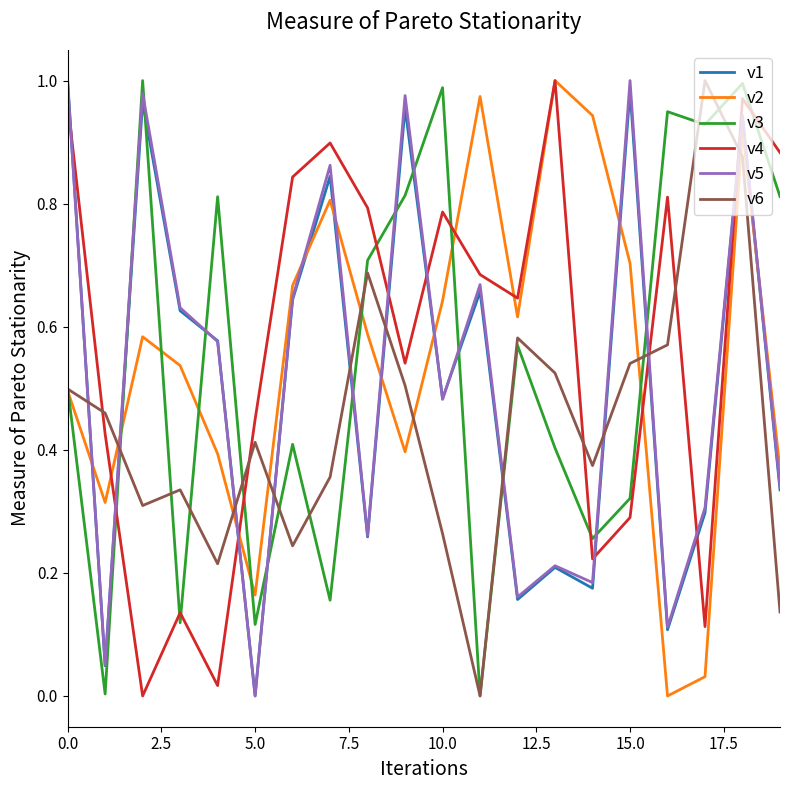

Is this an area chart (filled region under the line)?

No